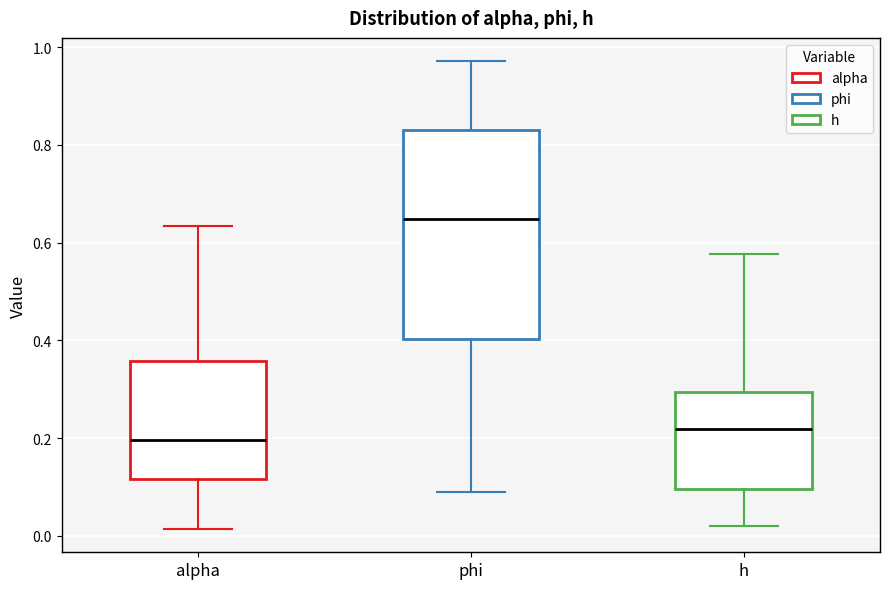

Comparing the boxes themselves (not the whiskers), which one is the tallest?

phi